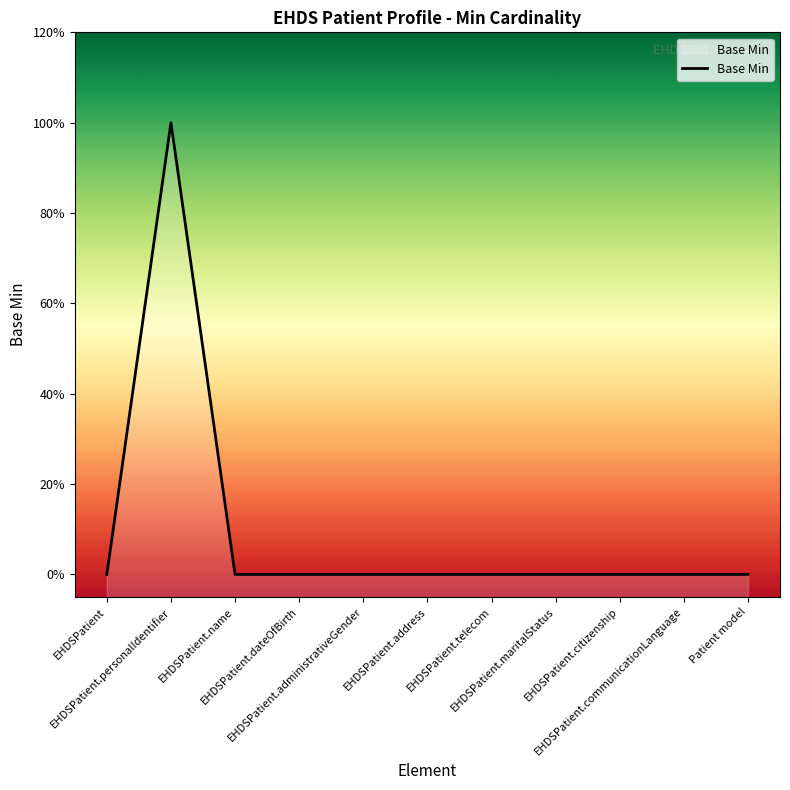

Reading left to right, what are all the values shown in this chart?

EHDSPatient=0	EHDSPatient.personalIdentifier=1	EHDSPatient.name=0	EHDSPatient.dateOfBirth=0	EHDSPatient.administrativeGender=0	EHDSPatient.address=0	EHDSPatient.telecom=0	EHDSPatient.maritalStatus=0	EHDSPatient.citizenship=0	EHDSPatient.communicationLanguage=0	Patient model=0